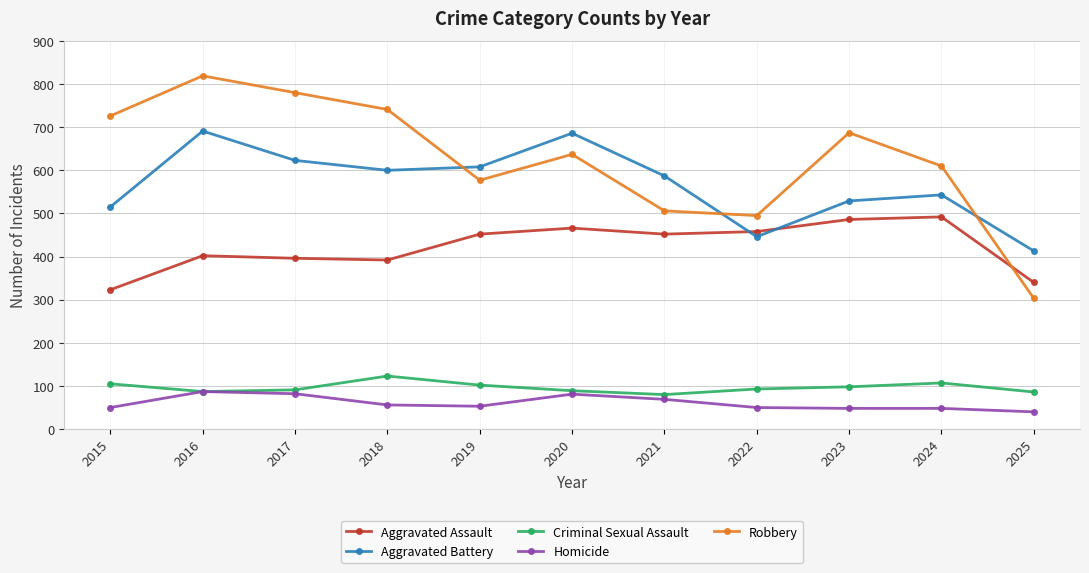

What is the difference between the maximum and minimum values in the Homicide series?

47